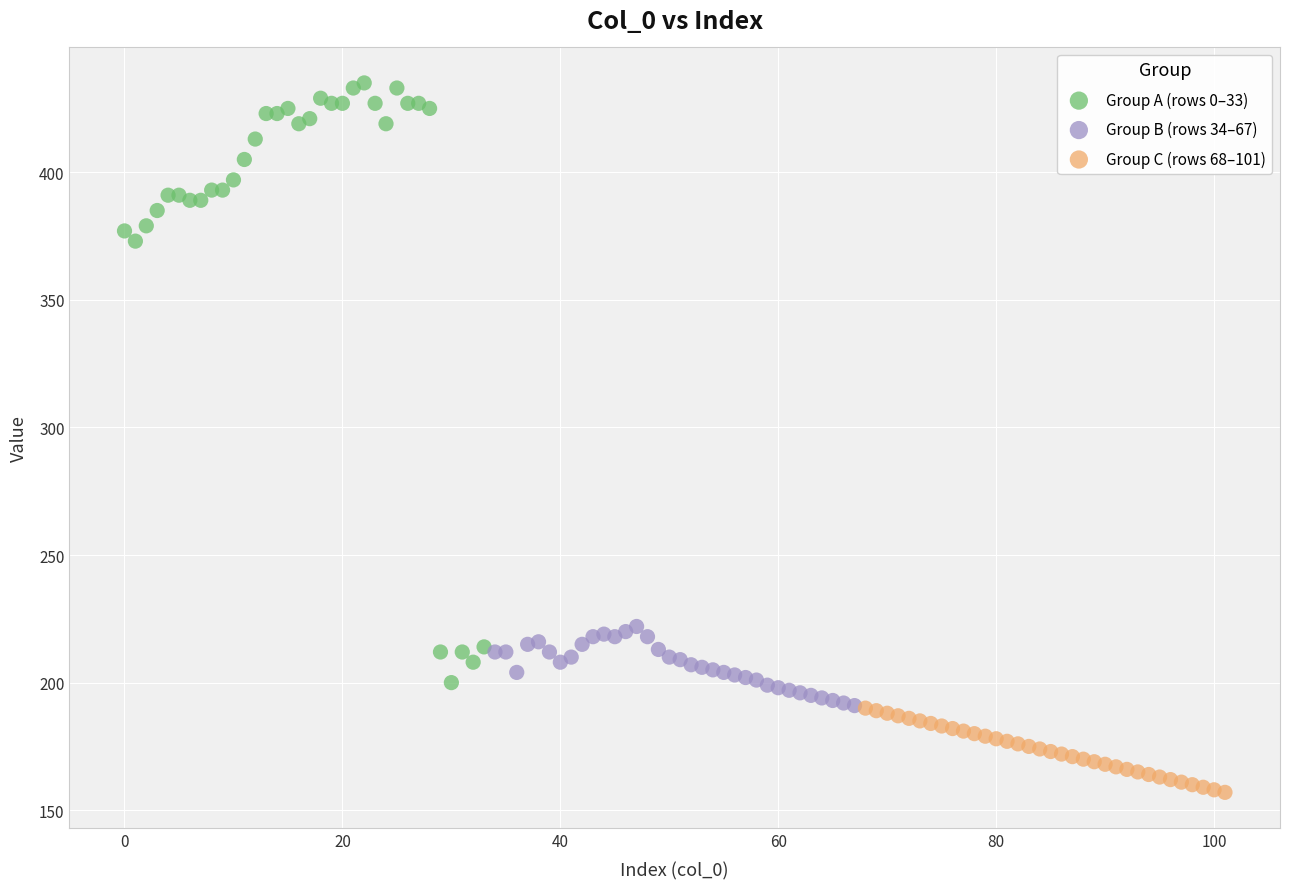

Which series has the largest Y range (max minus min)?

Group A (rows 0–33)